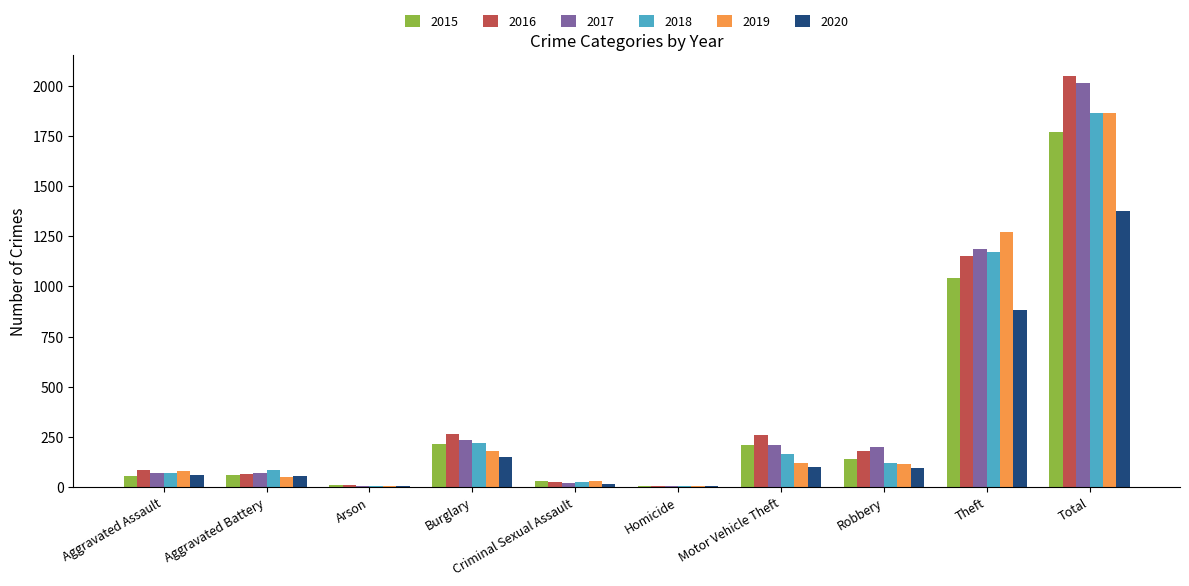

What is the sum of the 2019 values at Robbery and Theft?

1388